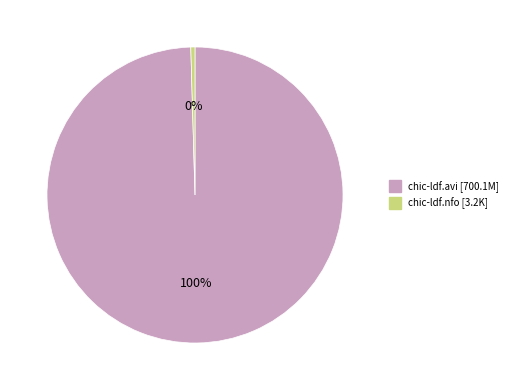

The chic-ldf.nfo slice represents 0% of the pie. True or false?

True